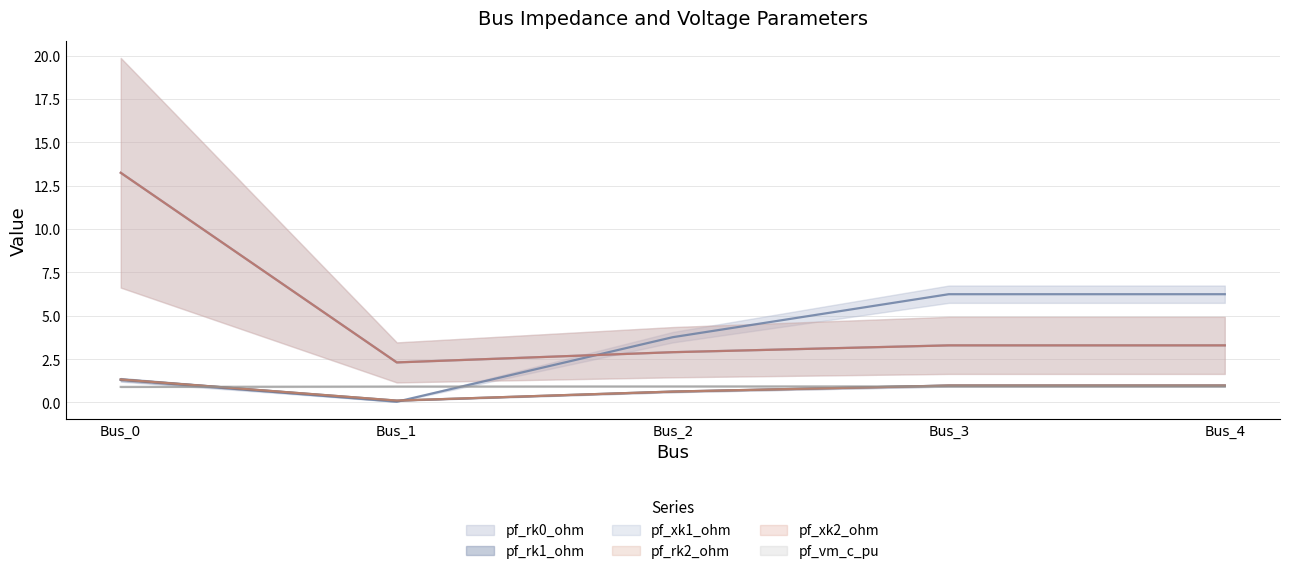

What is the spread (max minus min) of values at Bus_4?

5.3